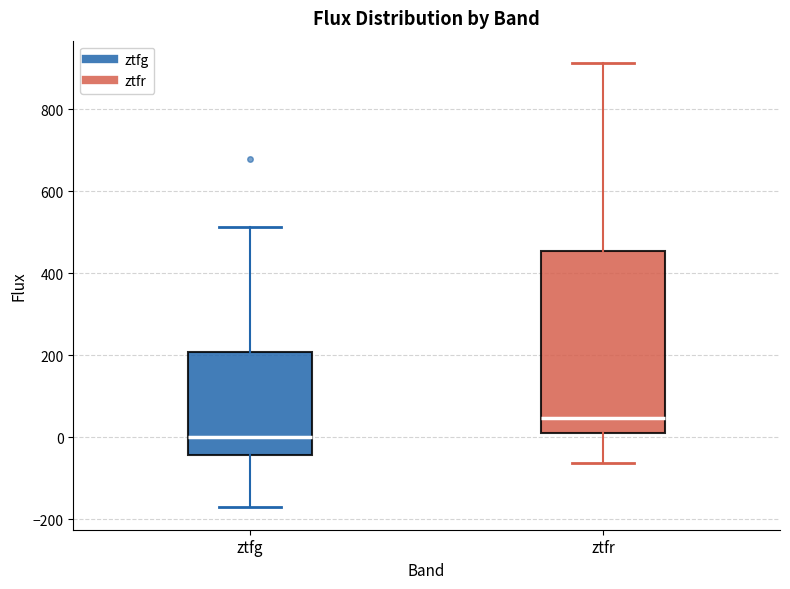

Which box is the tallest, from its lower edge to its upper edge?

ztfr